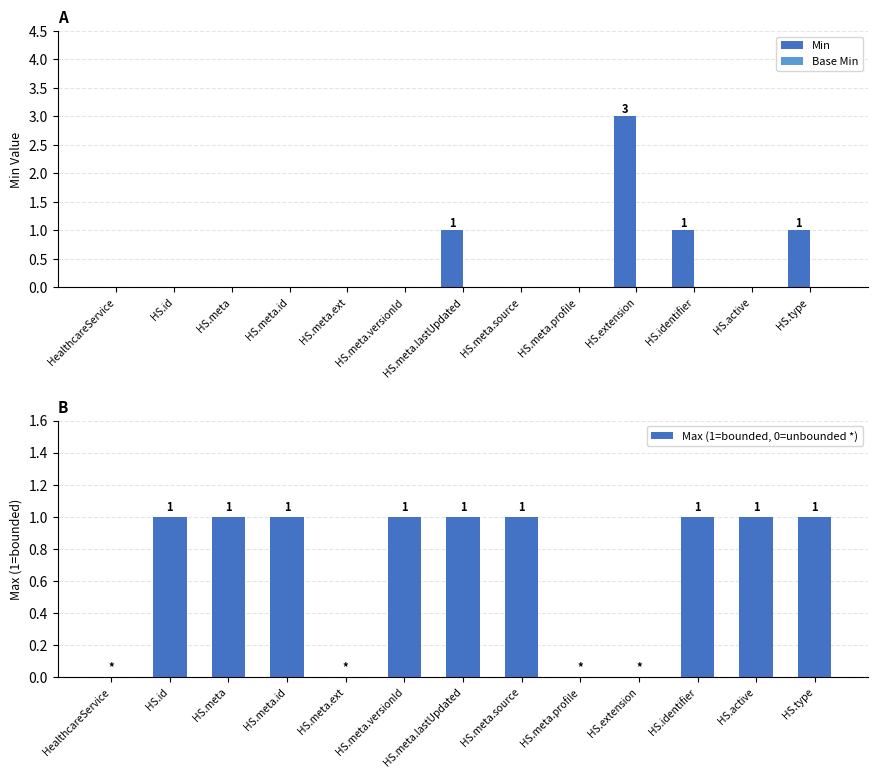

What is the label of the 12th bar from the right?

HS.id